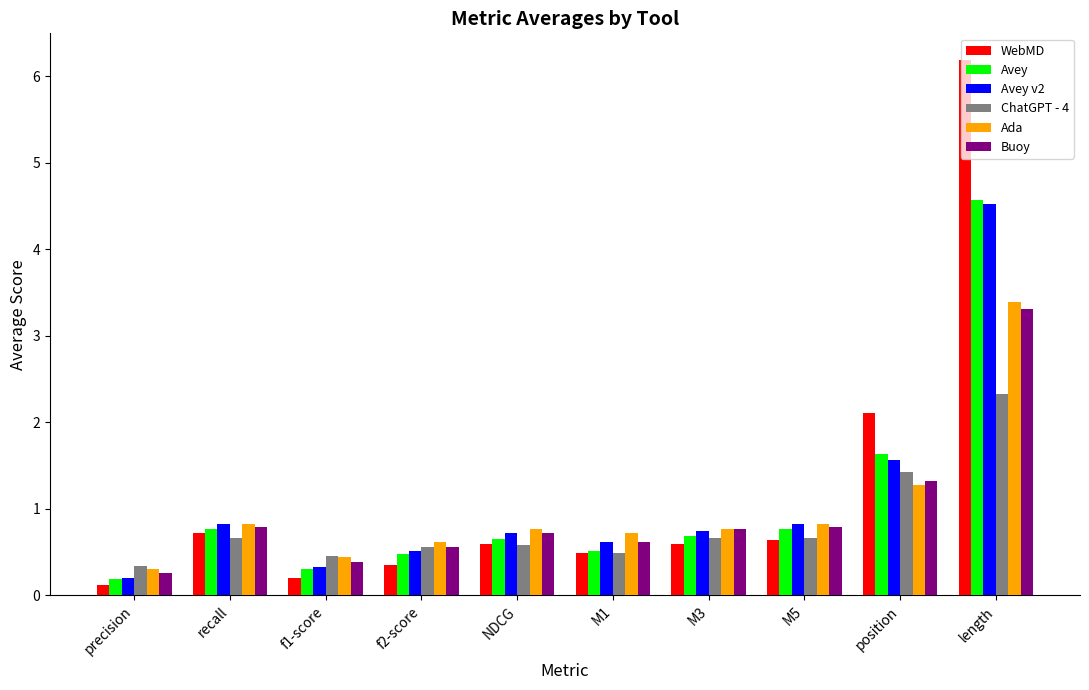

Which series changed the most between recall and M3?

WebMD